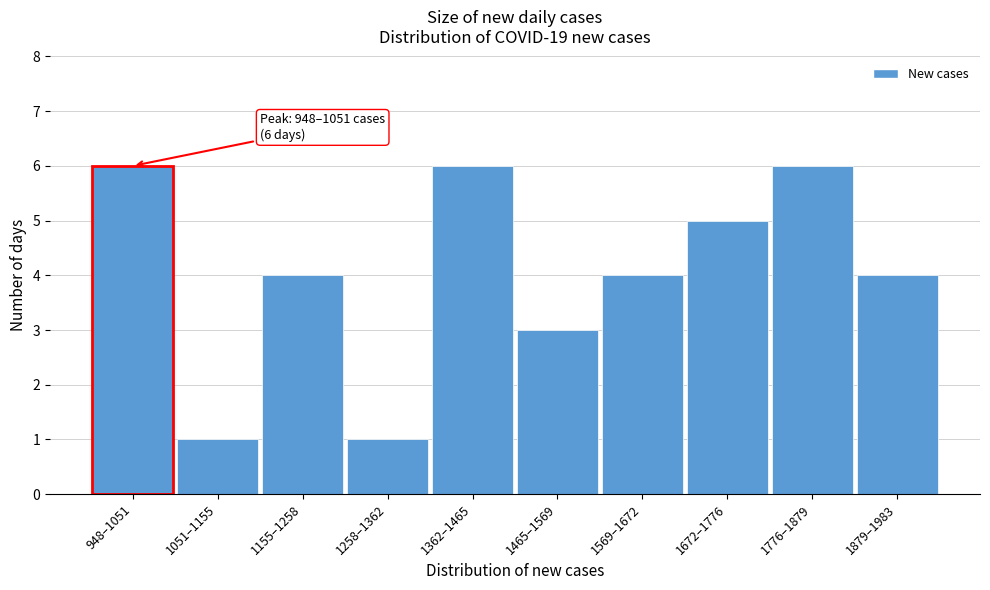

Reading left to right, what are all the values shown in this chart?

6	1	4	1	6	3	4	5	6	4